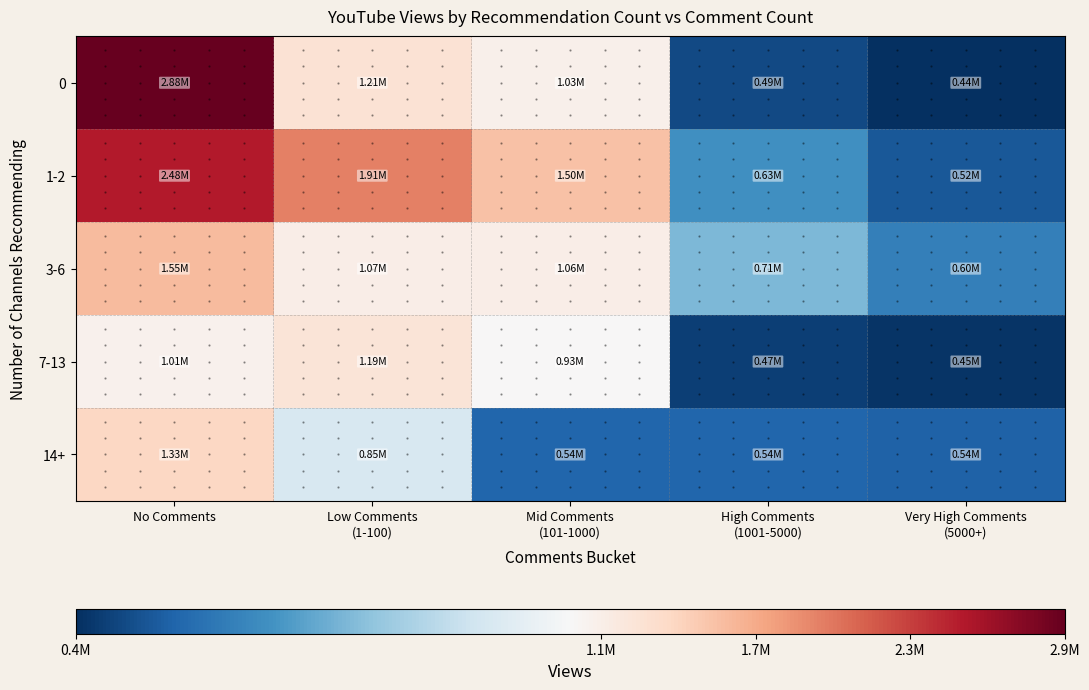

What is the greatest value displayed?

2878241